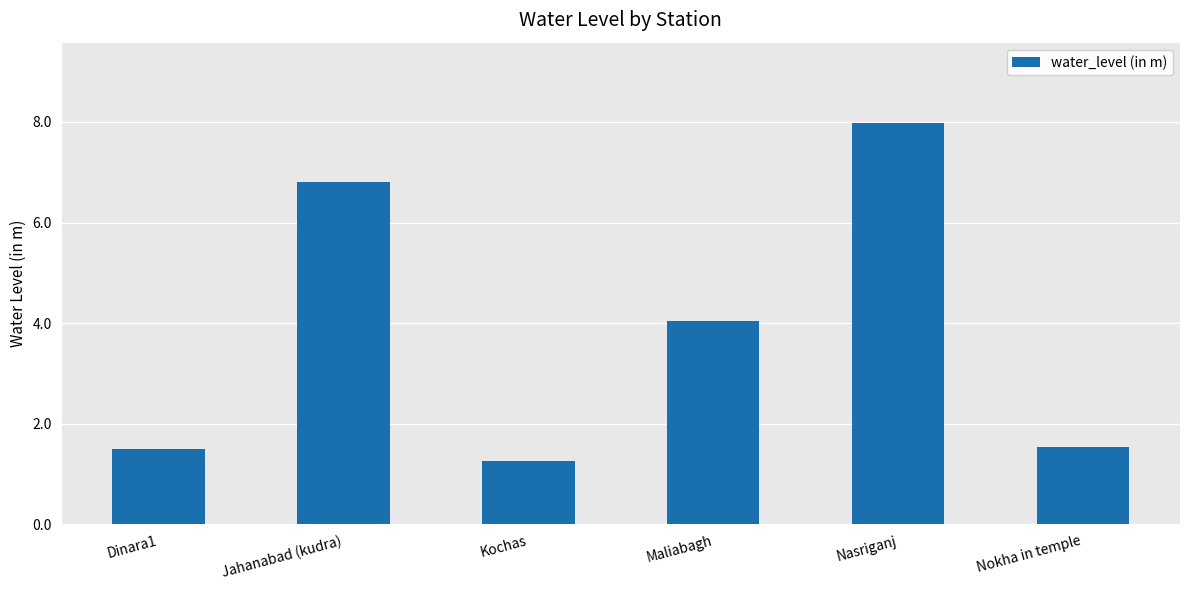

How many values exceed 4?

3